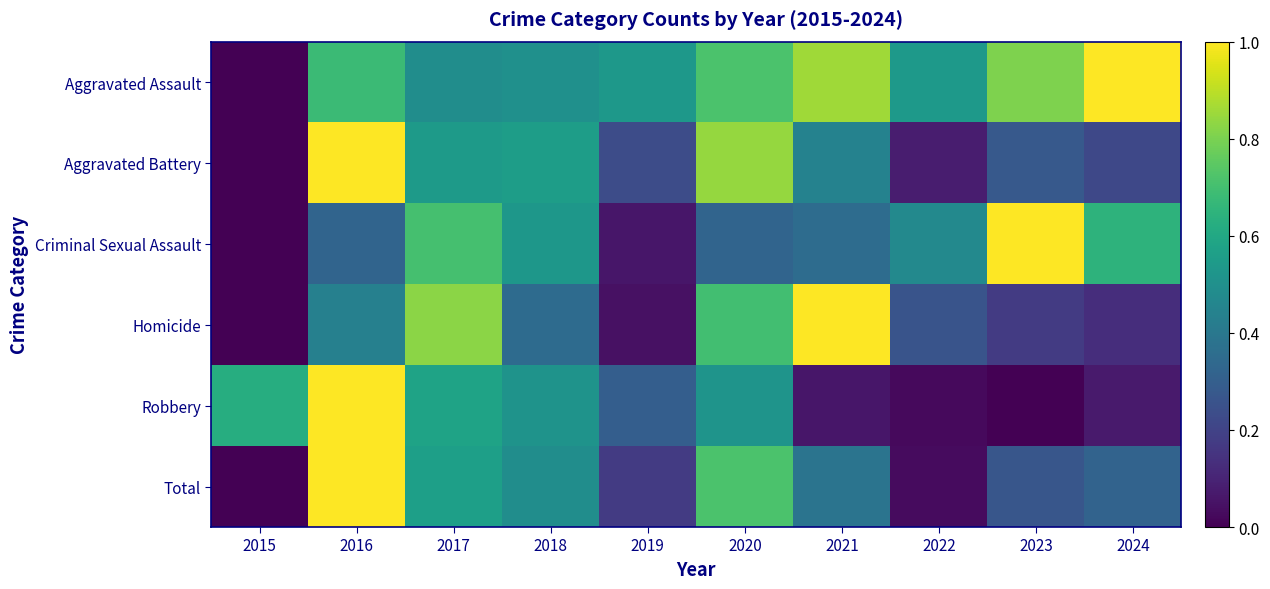

Which series changed the most between 2020 and 2022?

Aggravated Battery